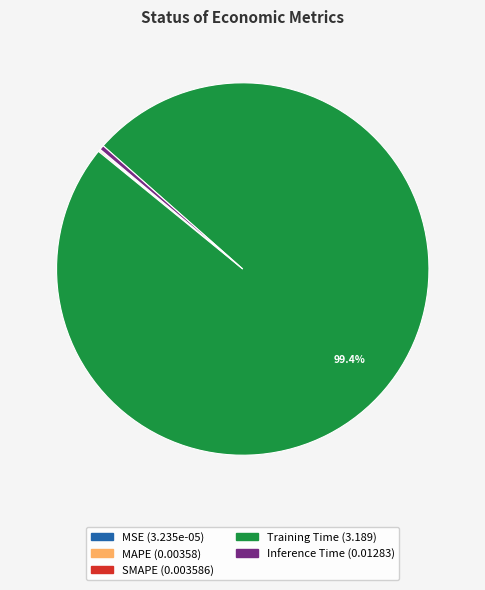

Which category accounts for the majority?

Training Time